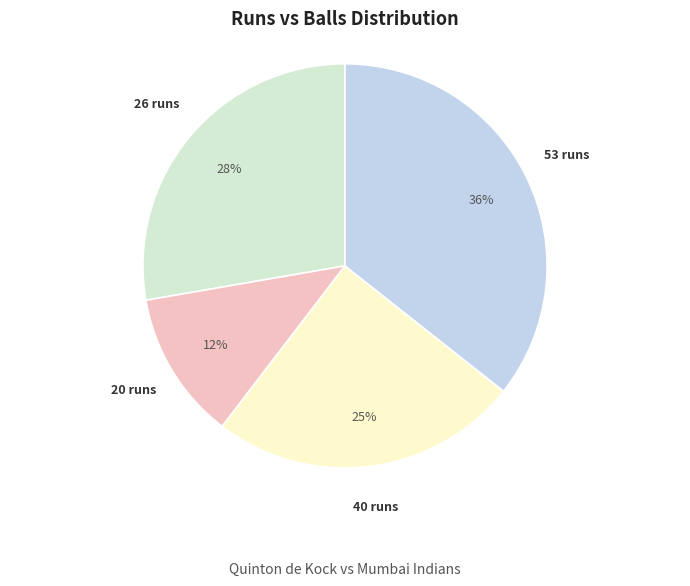

Which category has the smallest portion of the pie?

20 runs